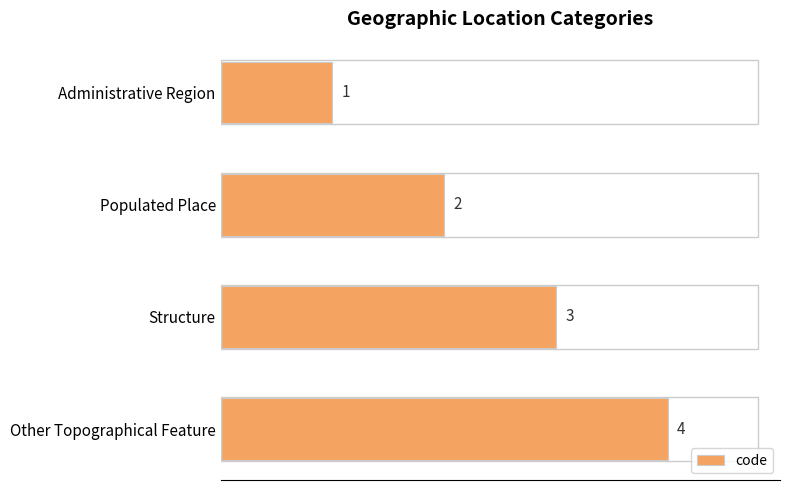

Which has a higher value, Administrative Region or Other Topographical Feature?

Other Topographical Feature